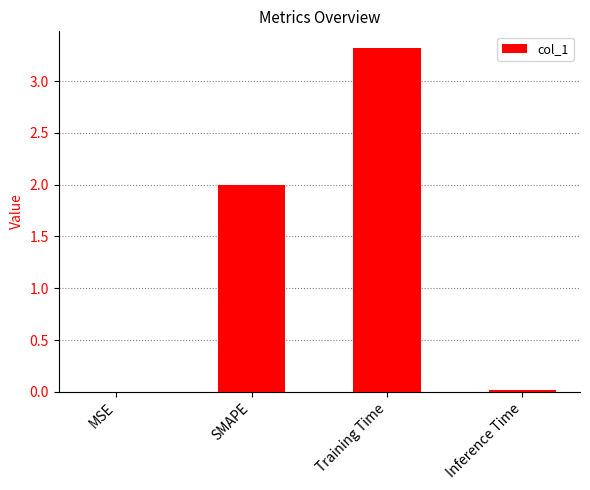

True or false: the data shows 3.3 at Training Time.

True